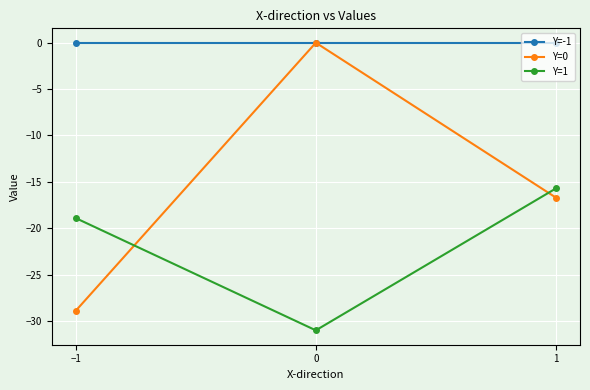

What is the total value across all series at 0?

-31.0